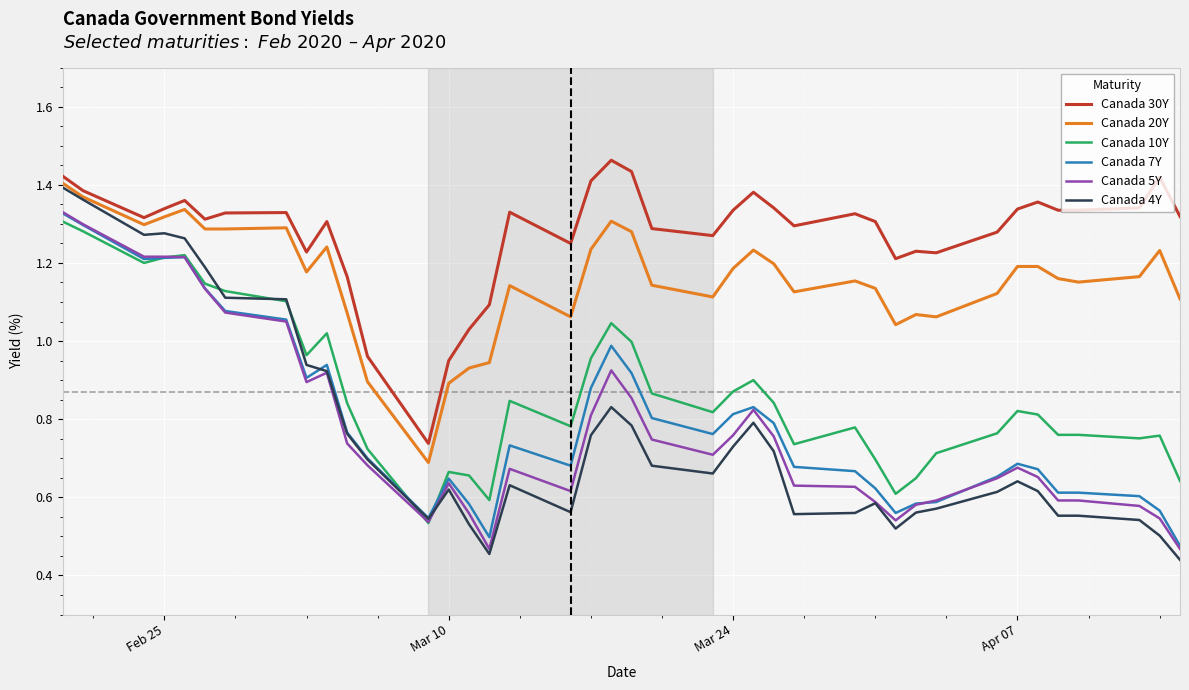

True or false: Canada 30Y and Canada 20Y cross at least once.

False